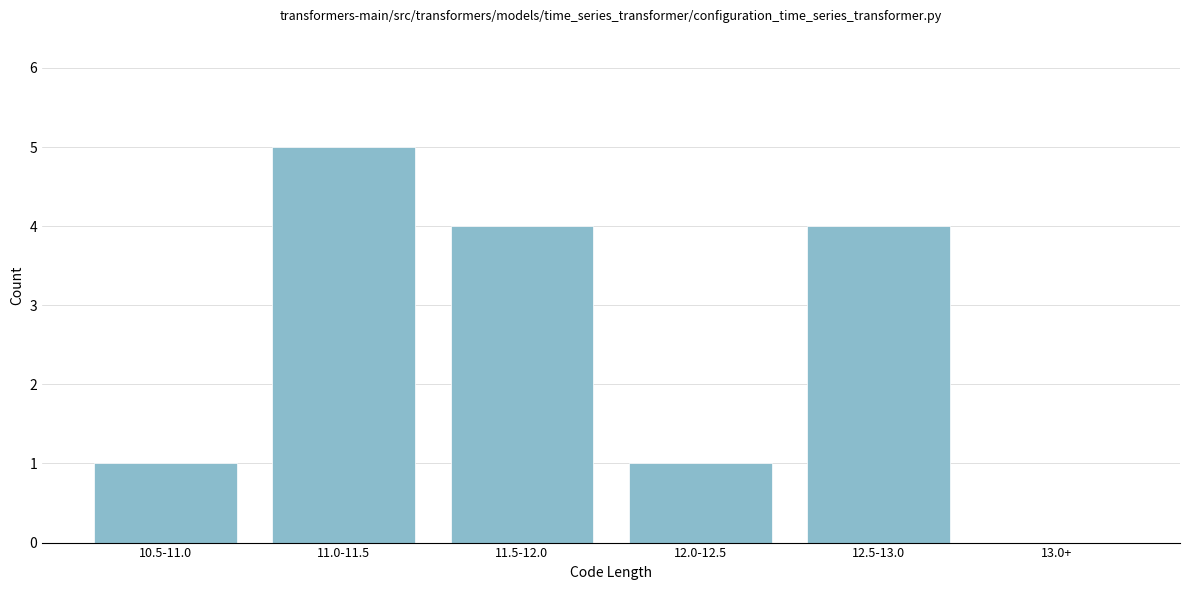

Reading right to left, extract all data points from this chart.

13.0+=0	12.5-13.0=4	12.0-12.5=1	11.5-12.0=4	11.0-11.5=5	10.5-11.0=1